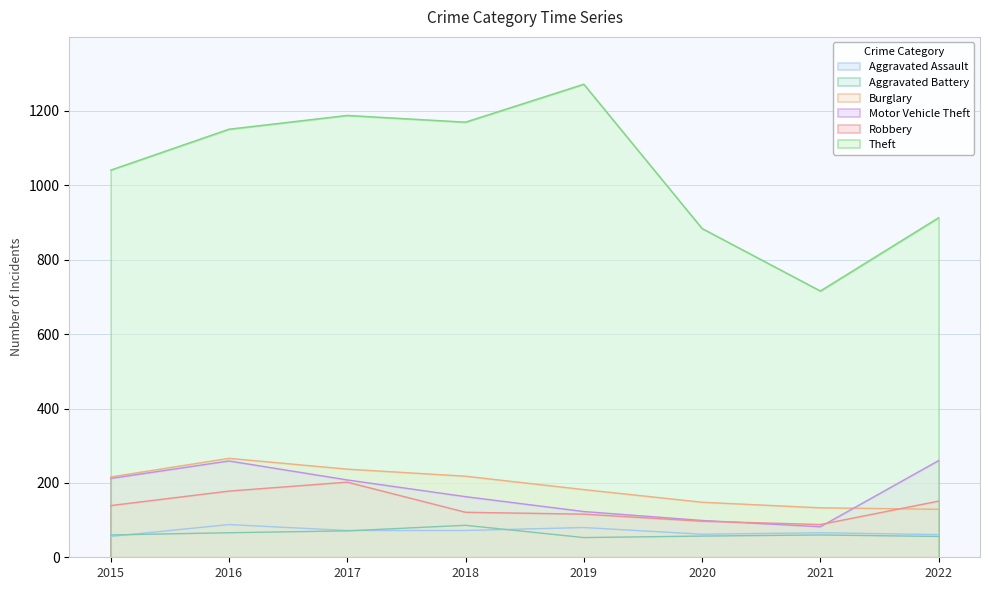

Where does the Motor Vehicle Theft series first go above 208?

2015